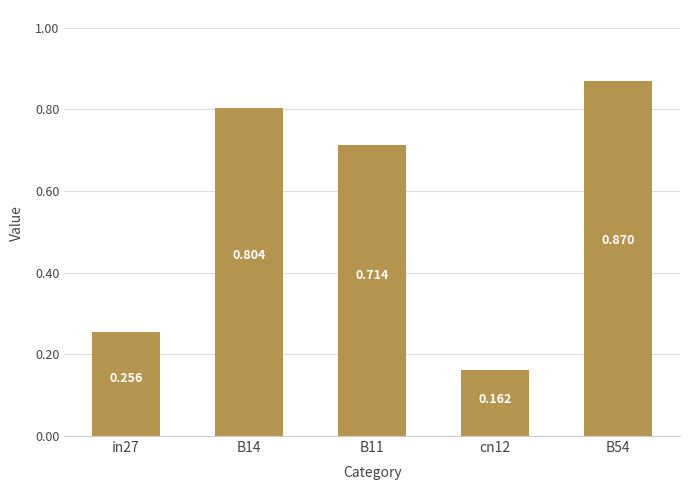

What is the minimum value shown in the chart?

0.2